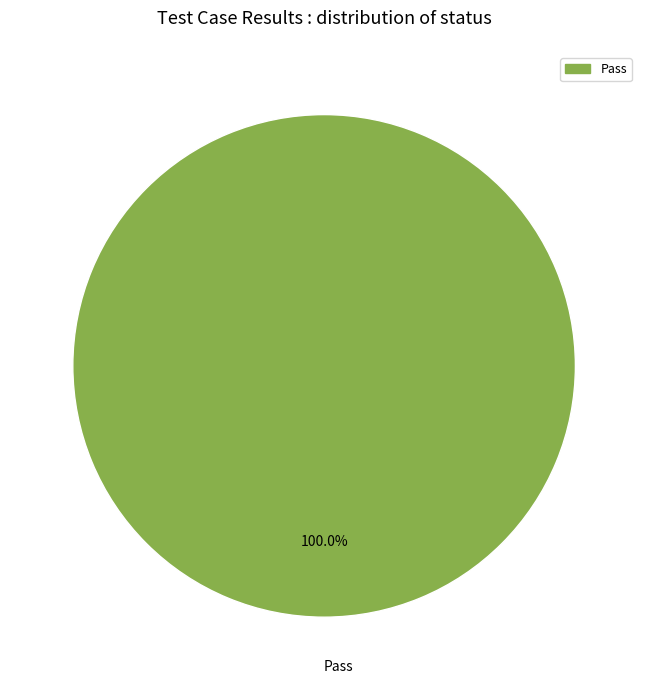

Rank the categories by value from lowest to highest.

Pass